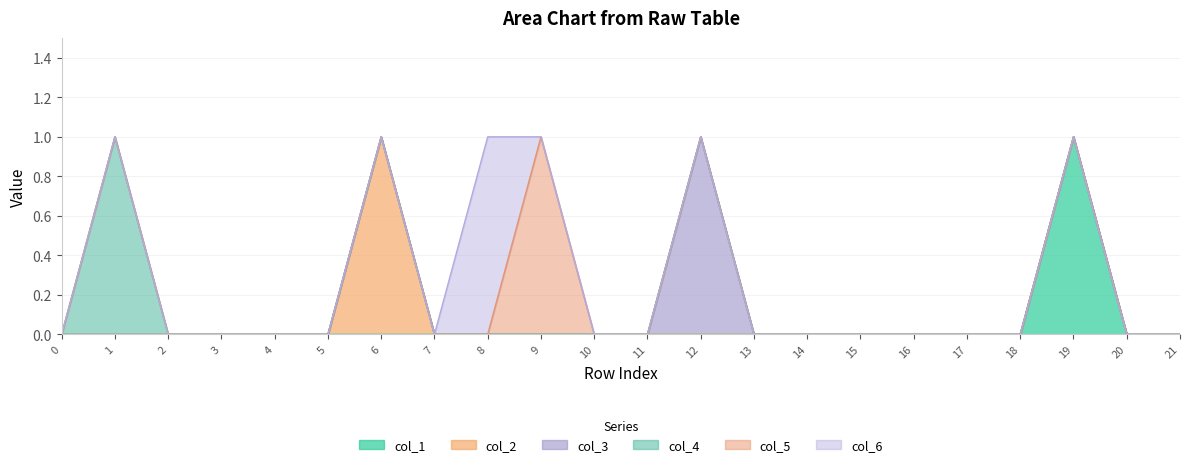

At how many categories does at least one series exceed 0?

6